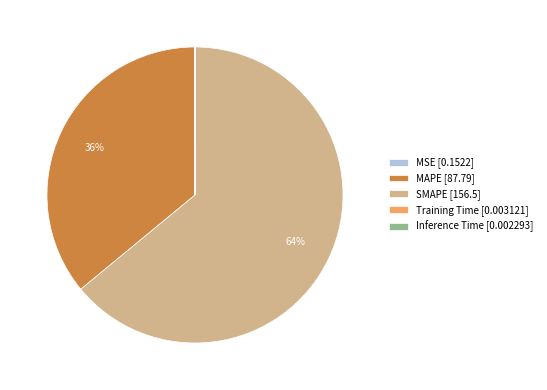

What is the ratio of the value at SMAPE [156.5] to the value at MAPE [87.79]?

1.8